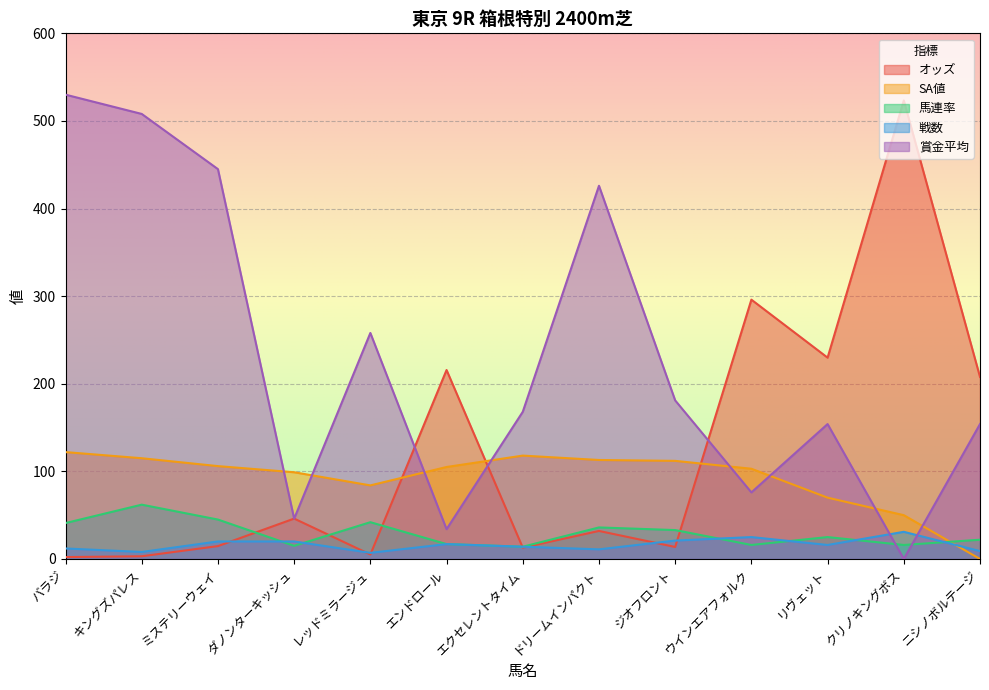

What is the total value across all series at ミステリーウェイ?

630.7